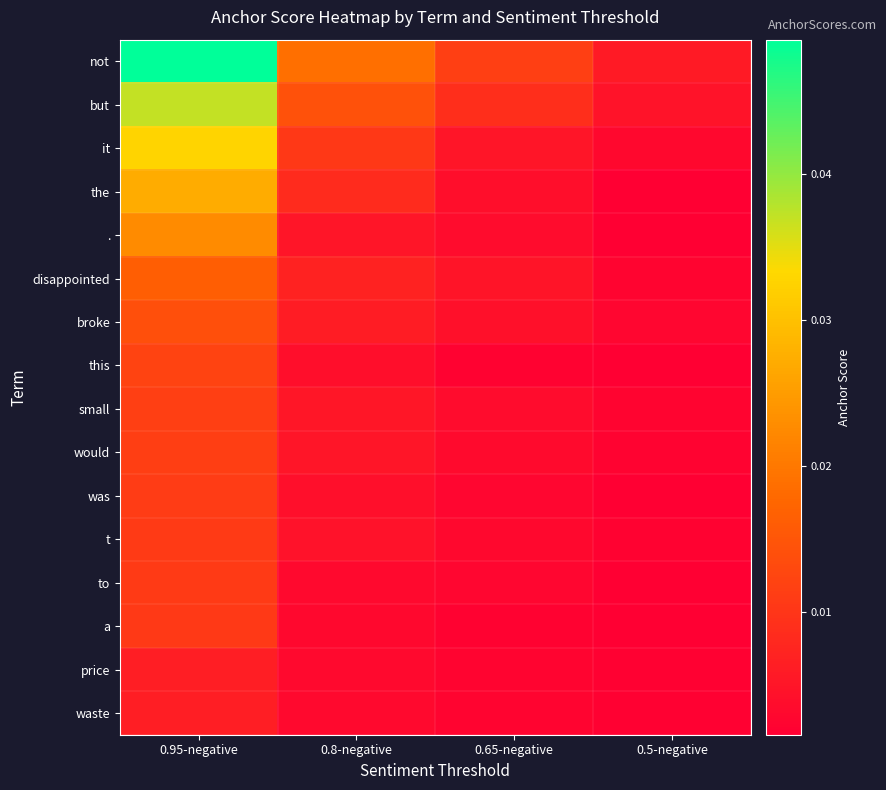

Which label corresponds to the largest value in the chart?

0.95-negative